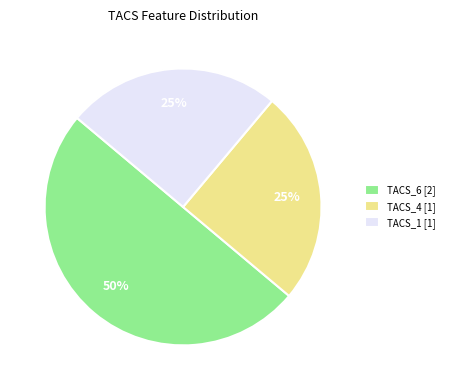

Which has a higher value, TACS_1 [1] or TACS_6 [2]?

TACS_6 [2]